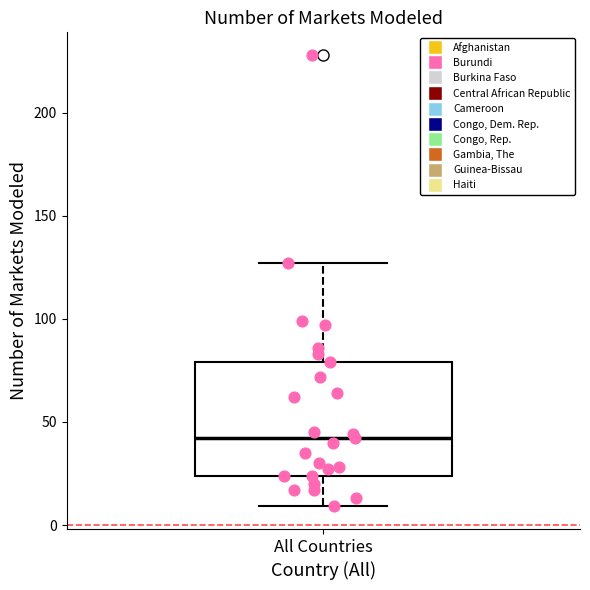

Read this box plot against the y-axis: the position of the median line, the range covered by the box, and the ends of both whiskers. The values are not printed on the chart, so give them approximately, as read against the axis.

median 40, box 25 to 80, whiskers 10 to 125